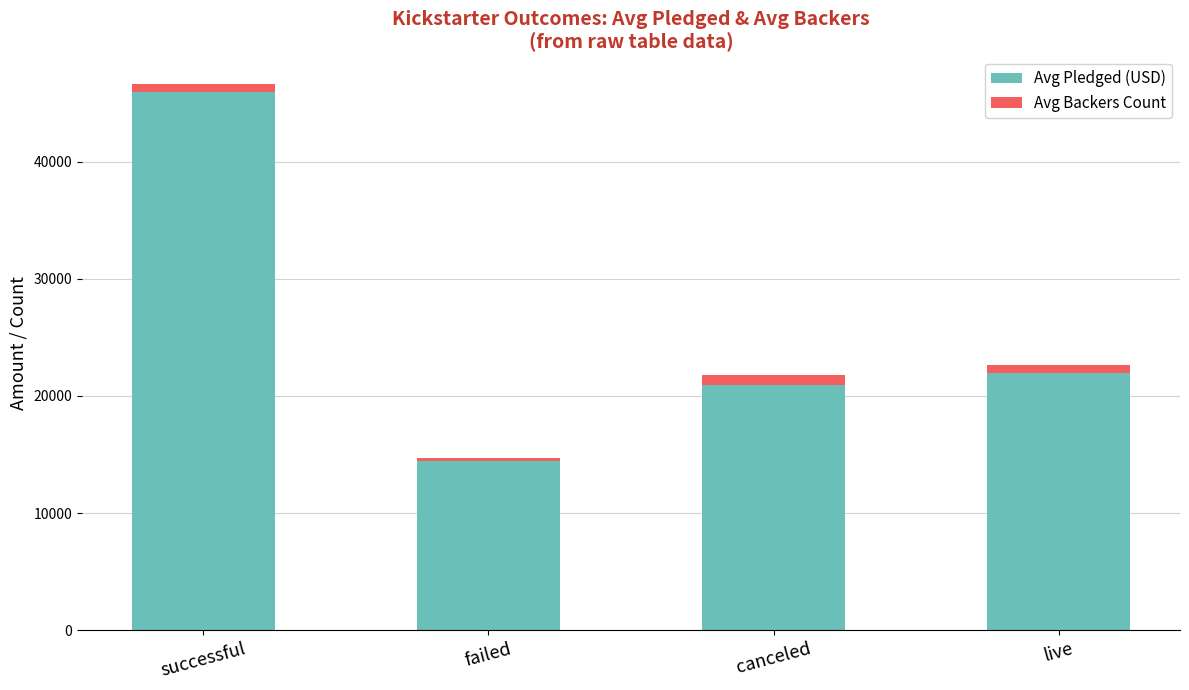

The Avg Pledged (USD) series shows 45916 at successful. True or false?

True